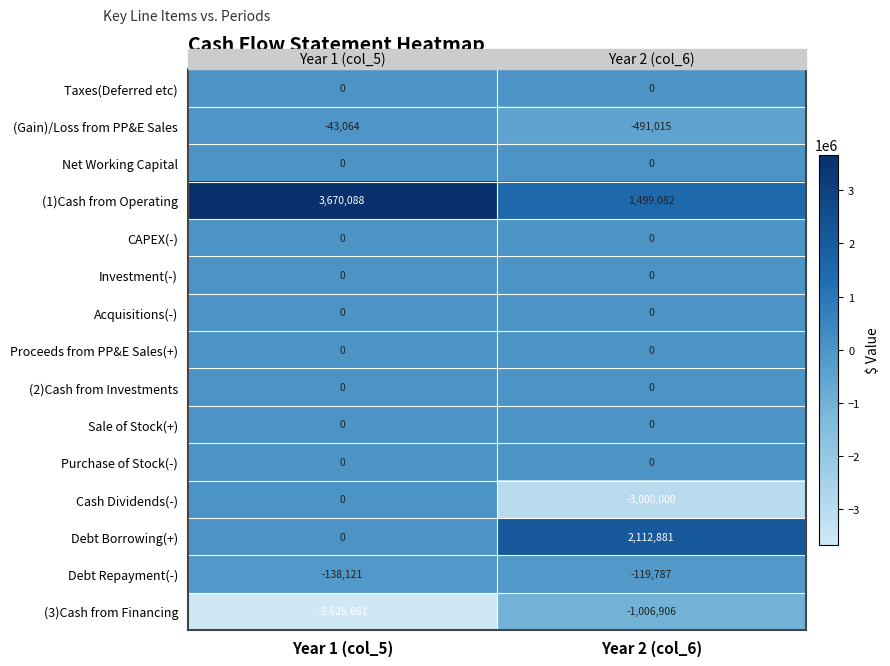

Is it true that (Gain)/Loss from PP&E Sales equals -67769 at Year 1 (col_5)?

False